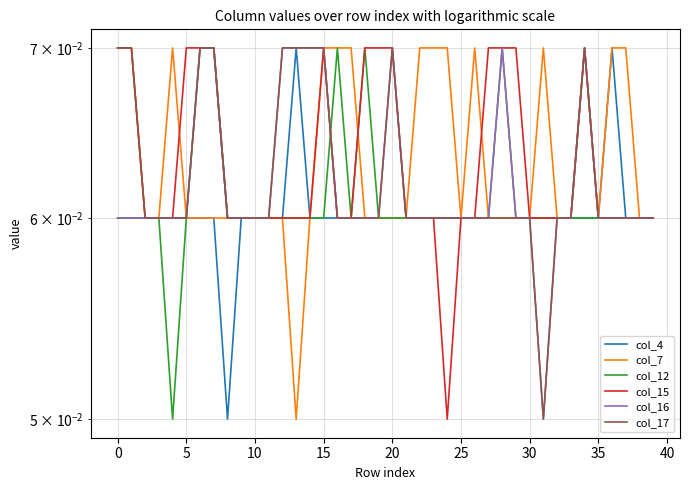

Reading left to right, what are all the values shown in this chart?

col_4: 0.1	0.1	0.1	0.1	0.1	0.1	0.1	0.1	0.1	0.1	0.1	0.1	0.1	0.1	0.1	0.1	0.1	0.1	0.1	0.1	0.1	0.1	0.1	0.1	0.1	0.1	0.1	0.1	0.1	0.1	0.1	0.1	0.1	0.1	0.1	0.1	0.1	0.1	0.1	0.1
col_7: 0.1	0.1	0.1	0.1	0.1	0.1	0.1	0.1	0.1	0.1	0.1	0.1	0.1	0.1	0.1	0.1	0.1	0.1	0.1	0.1	0.1	0.1	0.1	0.1	0.1	0.1	0.1	0.1	0.1	0.1	0.1	0.1	0.1	0.1	0.1	0.1	0.1	0.1	0.1	0.1
col_12: 0.1	0.1	0.1	0.1	0.1	0.1	0.1	0.1	0.1	0.1	0.1	0.1	0.1	0.1	0.1	0.1	0.1	0.1	0.1	0.1	0.1	0.1	0.1	0.1	0.1	0.1	0.1	0.1	0.1	0.1	0.1	0.1	0.1	0.1	0.1	0.1	0.1	0.1	0.1	0.1
col_15: 0.1	0.1	0.1	0.1	0.1	0.1	0.1	0.1	0.1	0.1	0.1	0.1	0.1	0.1	0.1	0.1	0.1	0.1	0.1	0.1	0.1	0.1	0.1	0.1	0.1	0.1	0.1	0.1	0.1	0.1	0.1	0.1	0.1	0.1	0.1	0.1	0.1	0.1	0.1	0.1
col_16: 0.1	0.1	0.1	0.1	0.1	0.1	0.1	0.1	0.1	0.1	0.1	0.1	0.1	0.1	0.1	0.1	0.1	0.1	0.1	0.1	0.1	0.1	0.1	0.1	0.1	0.1	0.1	0.1	0.1	0.1	0.1	0.1	0.1	0.1	0.1	0.1	0.1	0.1	0.1	0.1
col_17: 0.1	0.1	0.1	0.1	0.1	0.1	0.1	0.1	0.1	0.1	0.1	0.1	0.1	0.1	0.1	0.1	0.1	0.1	0.1	0.1	0.1	0.1	0.1	0.1	0.1	0.1	0.1	0.1	0.1	0.1	0.1	0.1	0.1	0.1	0.1	0.1	0.1	0.1	0.1	0.1